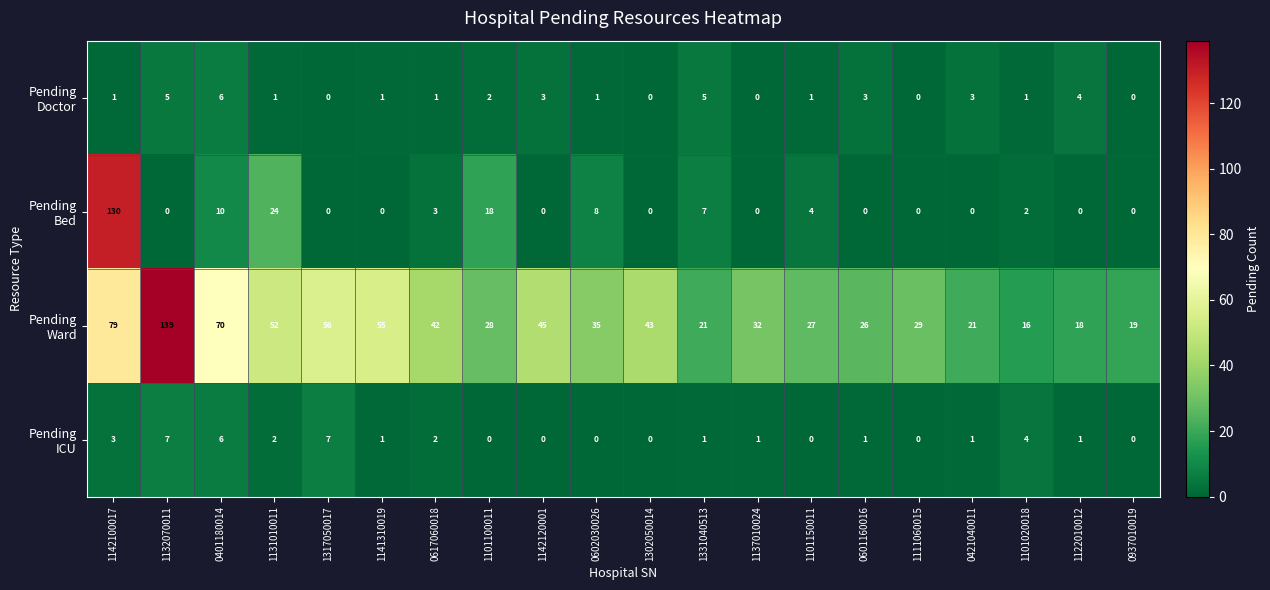

What is the total value across all series at 1101100011?

48